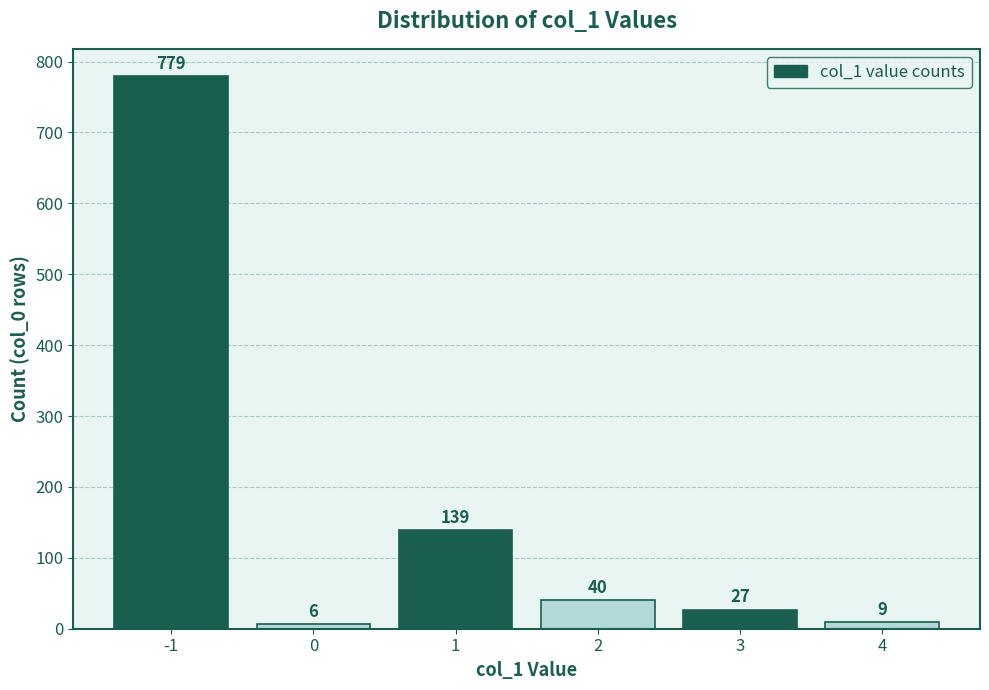

Which has a higher value, 0 or 1?

1